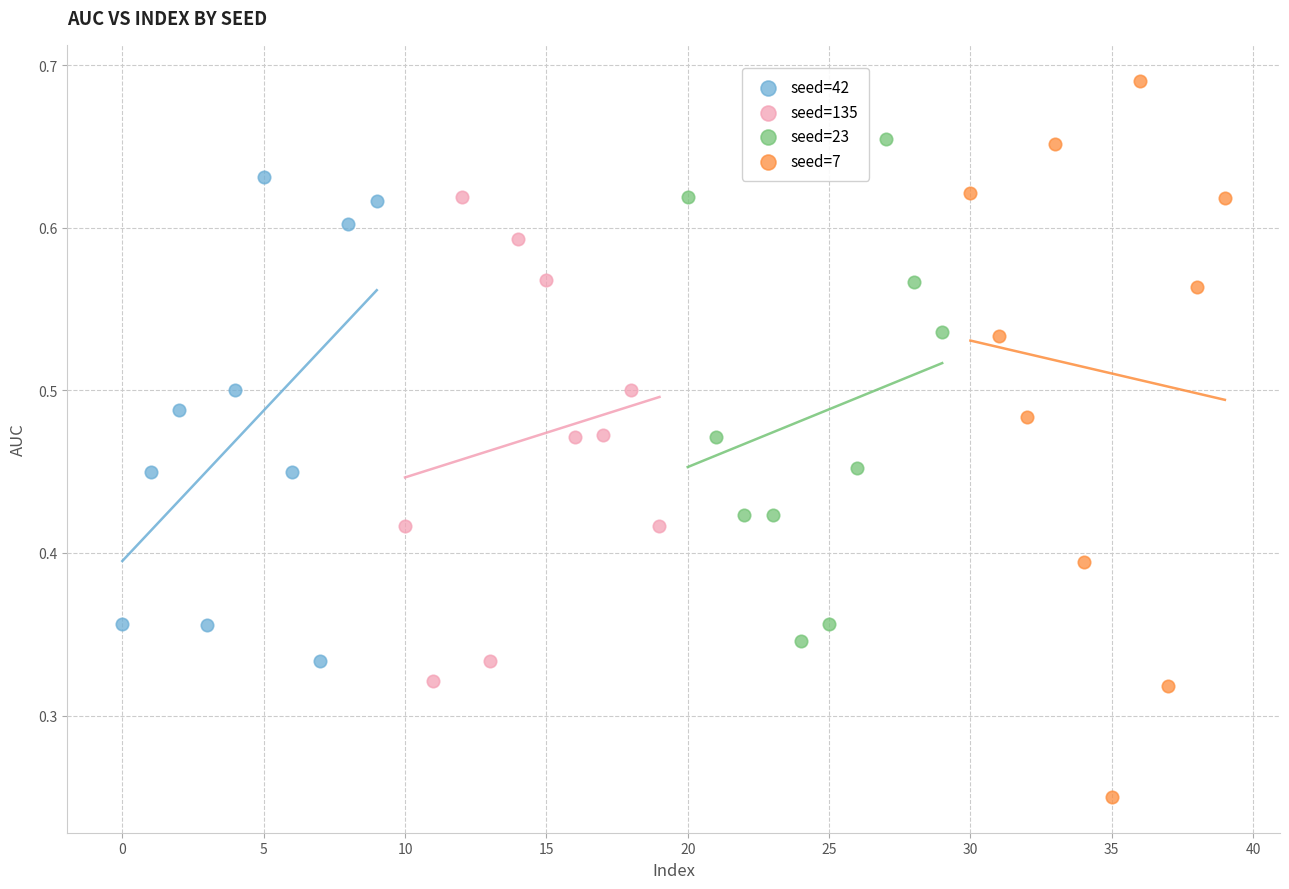

Which series contains the highest Y value?

seed=7